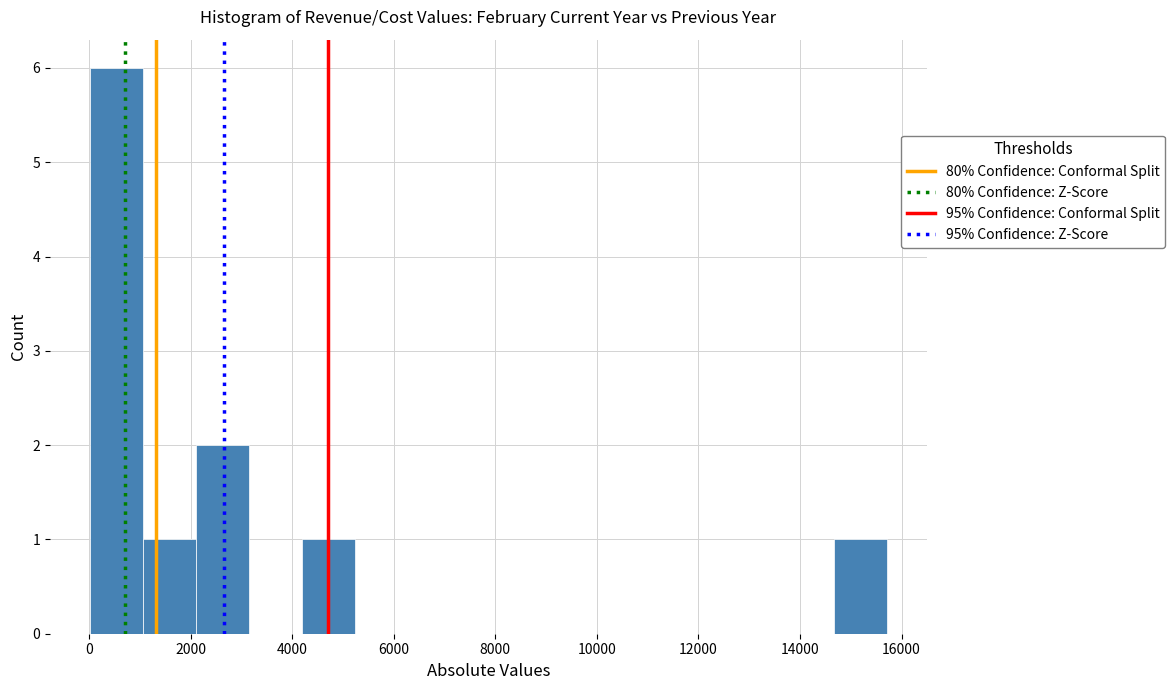

Reading left to right, transcribe this chart: for each bar, give the range it covers on the x-axis and its height. Neither the bar edges nor the heights are printed on the chart, so give them approximately, as read against the axes.

0 to 1000: 6
1000 to 2200: 1
2200 to 3200: 2
3200 to 4200: 0
4200 to 5200: 1
5200 to 6200: 0
6200 to 7400: 0
7400 to 8400: 0
8400 to 9400: 0
9400 to 10400: 0
10400 to 11600: 0
11600 to 12600: 0
12600 to 13600: 0
13600 to 14600: 0
14600 to 15800: 1